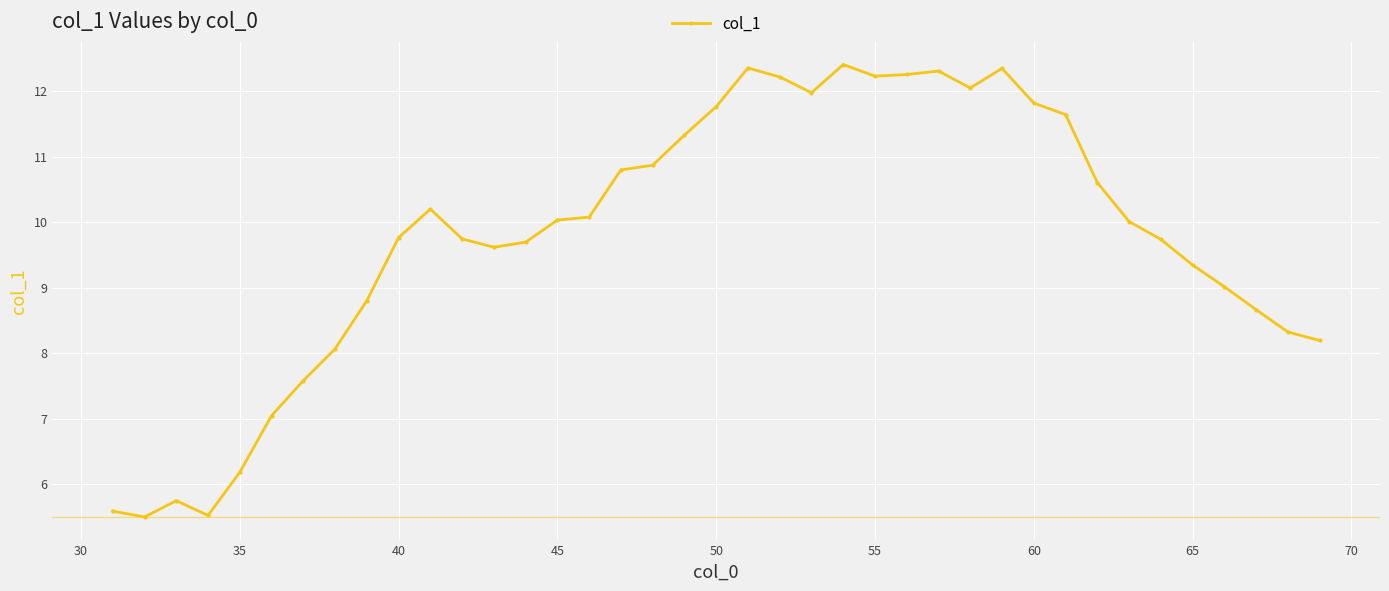

How many values exceed 10?

20